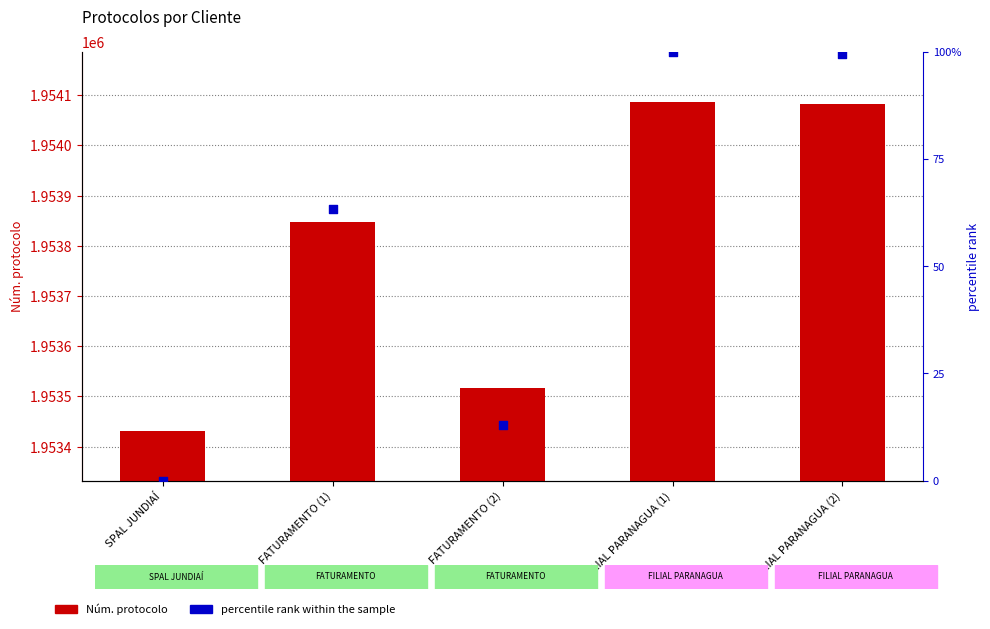

At which category is the sum across all series the highest?

FILIAL PARANAGUA (1)